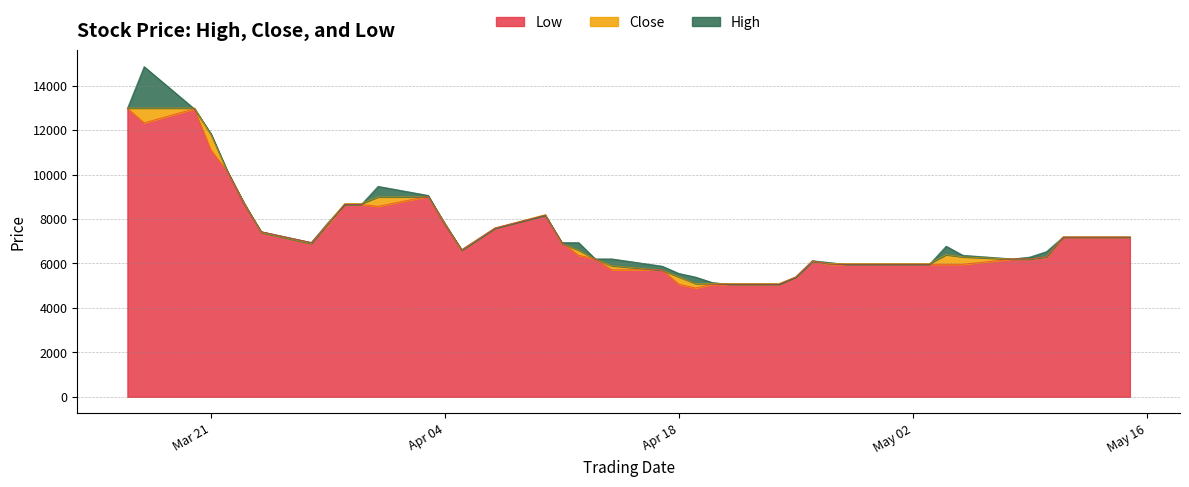

Read the Close value at 2017-03-22.

10100